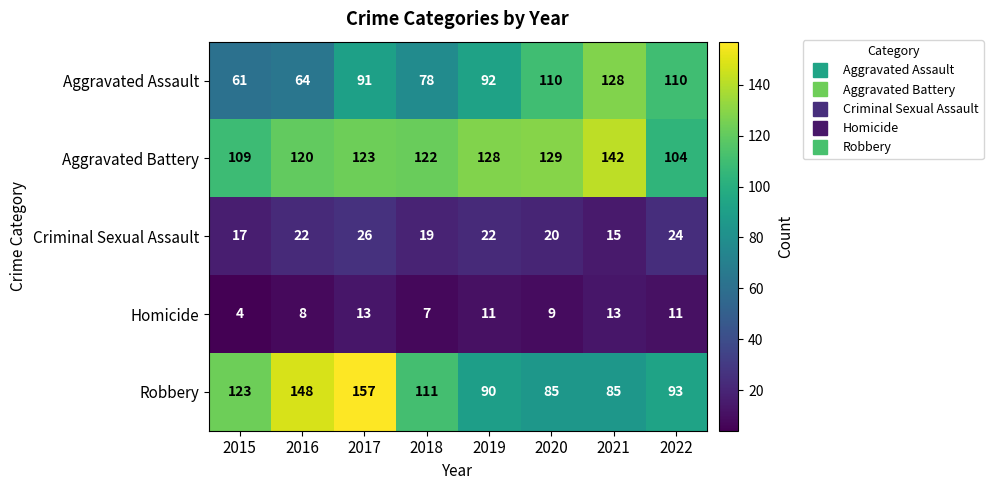

Which series changed the most between 2020 and 2022?

Aggravated Battery